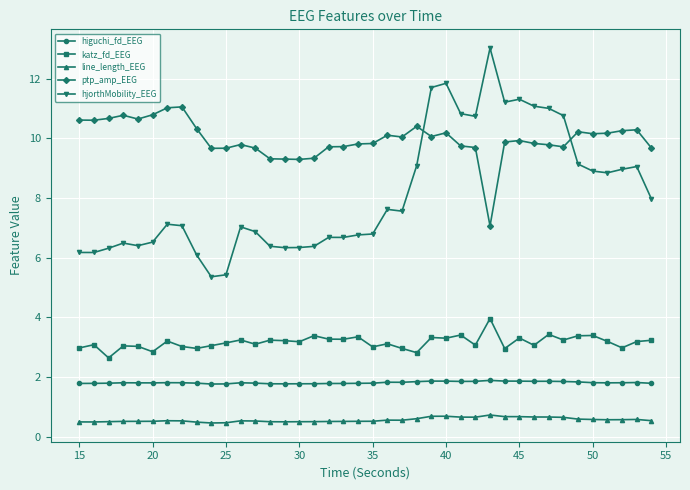

What is the value of the ptp_amp_EEG point at the 3rd from the left?

10.7